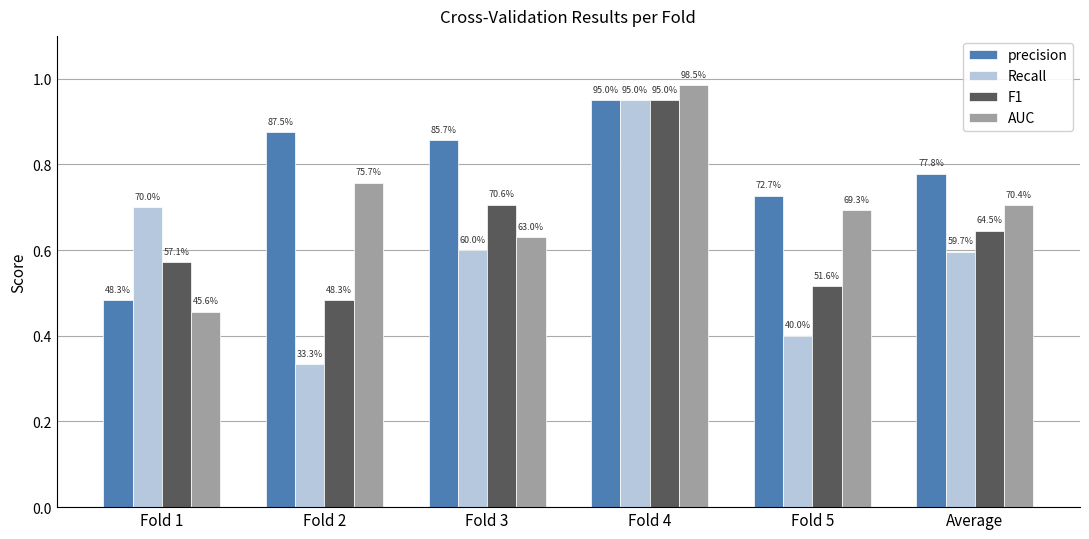

How many bars are there in each group?

4